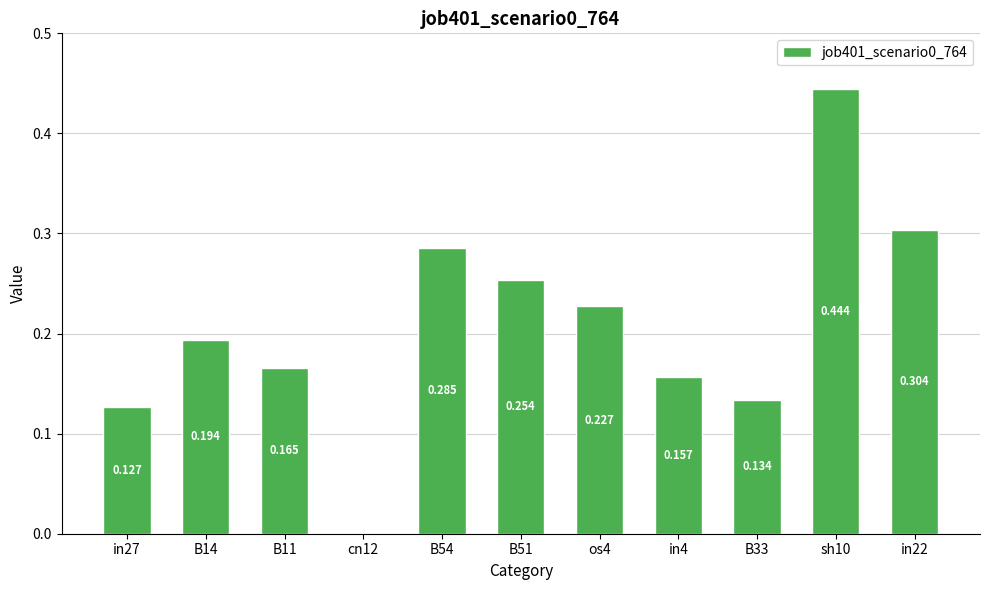

Are the bars horizontal?

No